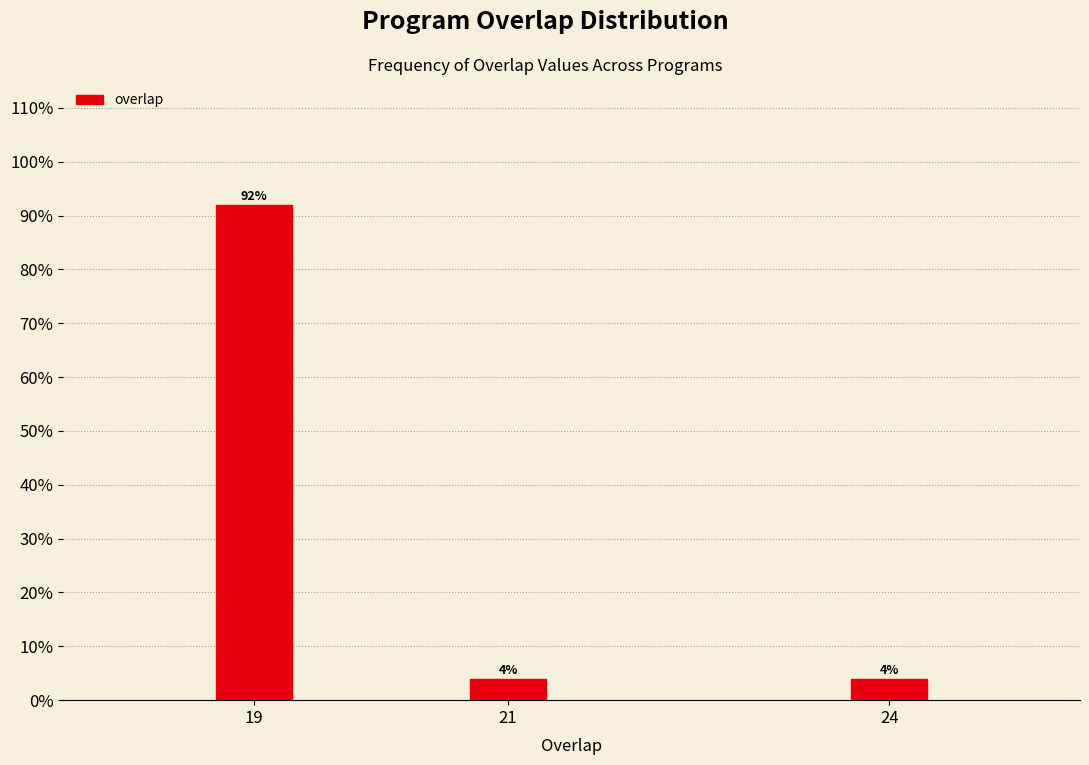

Reading left to right, list all the values displayed in this chart.

92	4	4